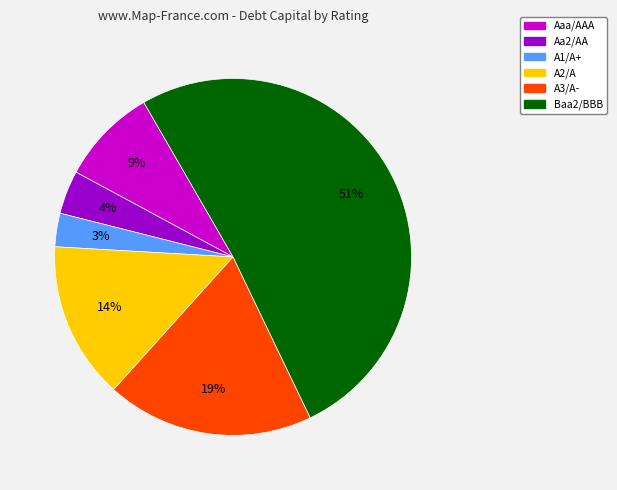

To the nearest percent, what portion does Aaa/AAA represent?

9%